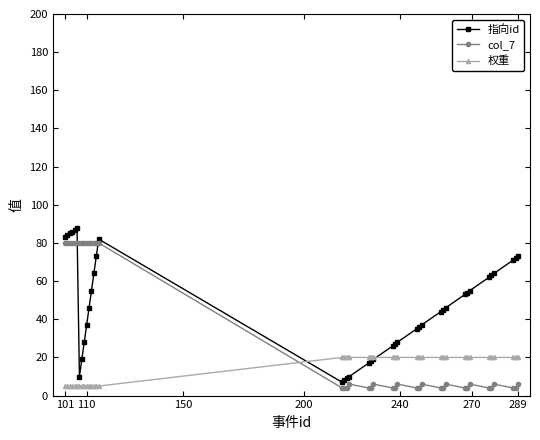

Which series has the largest total across all categories?

指向id